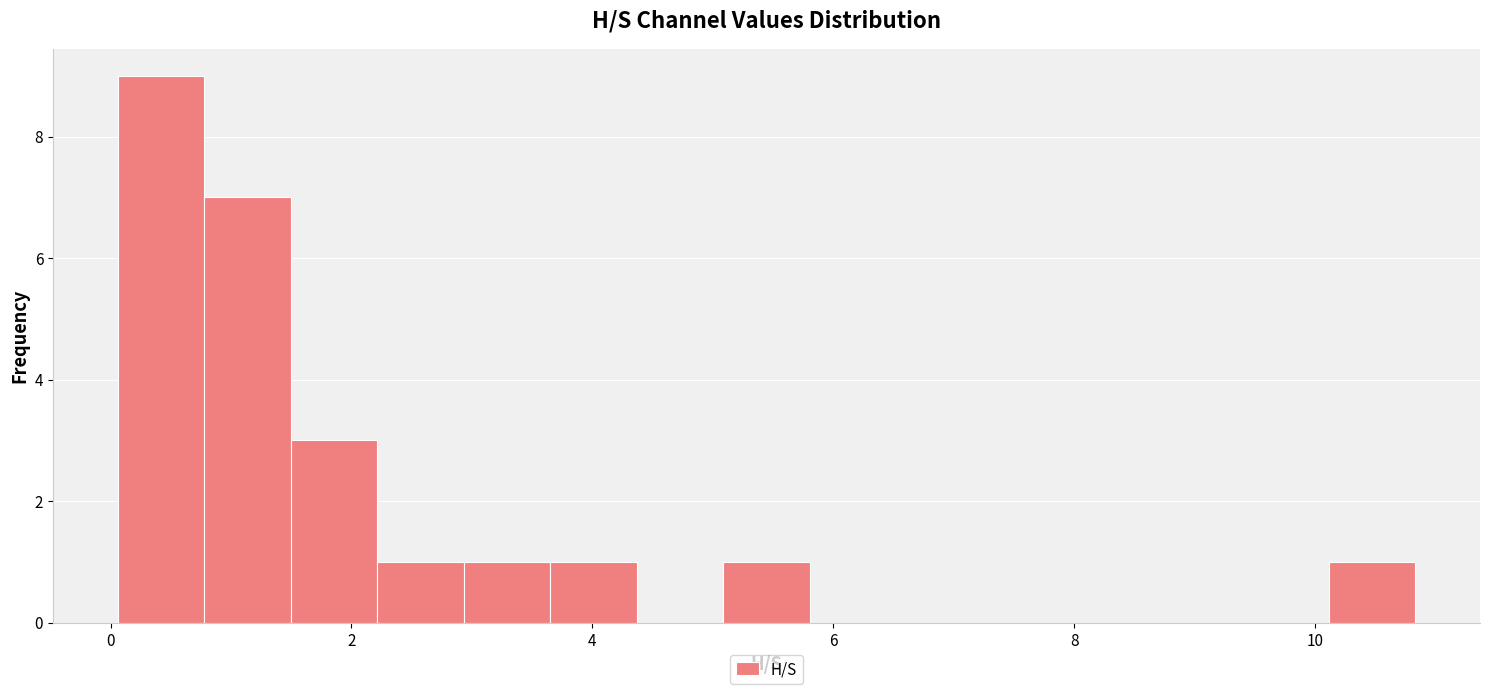

Around what value on the x-axis is the tallest bar? Give the approximate position of its centre, as read against the axis.

0.4